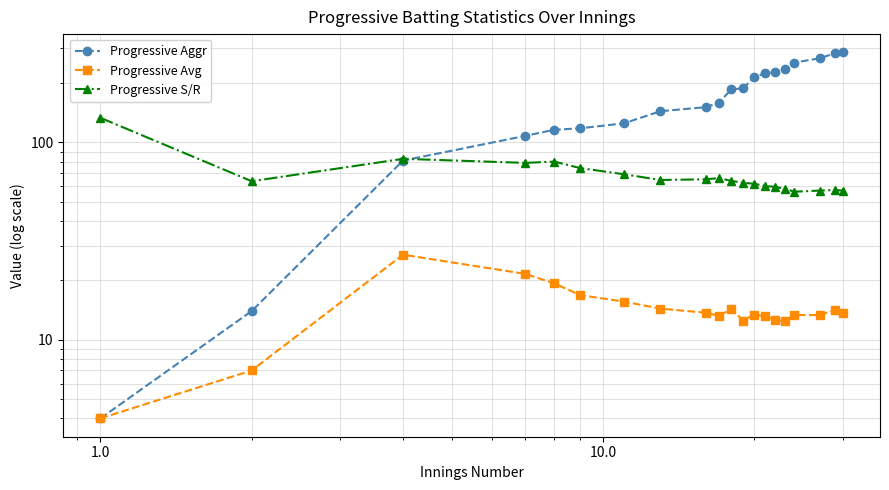

True or false: Progressive Avg and Progressive Aggr intersect in this chart.

False